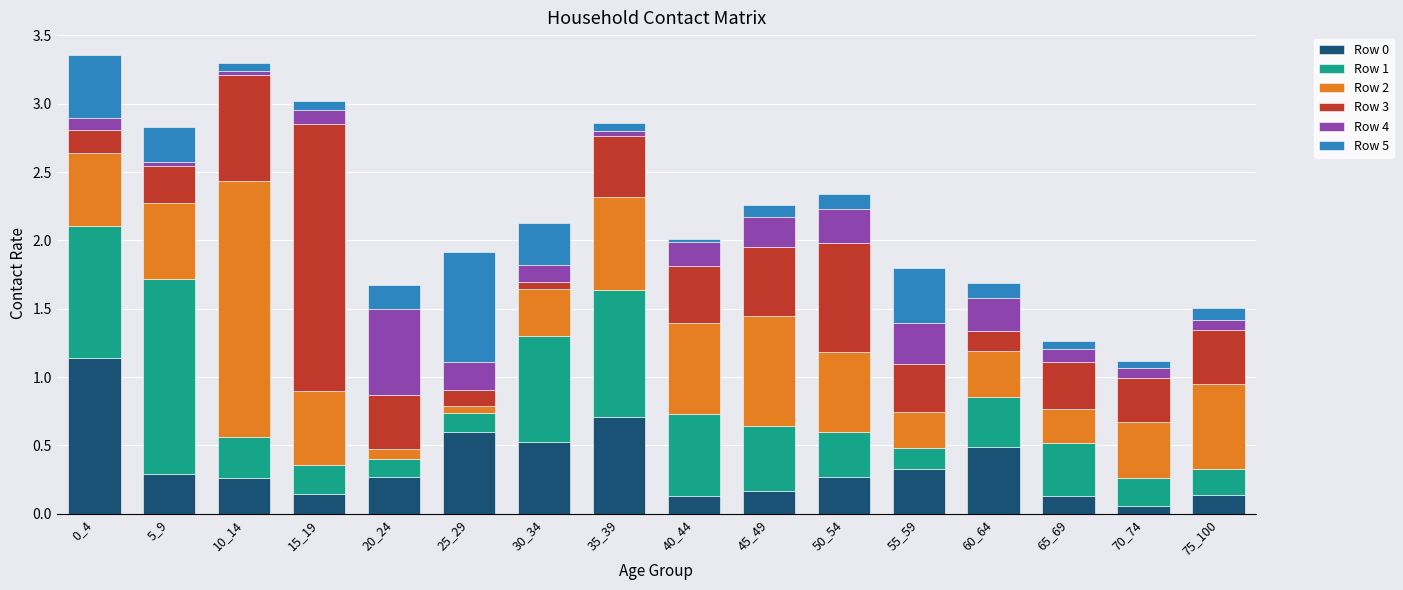

What is the sum of all Row 0 values?

5.6